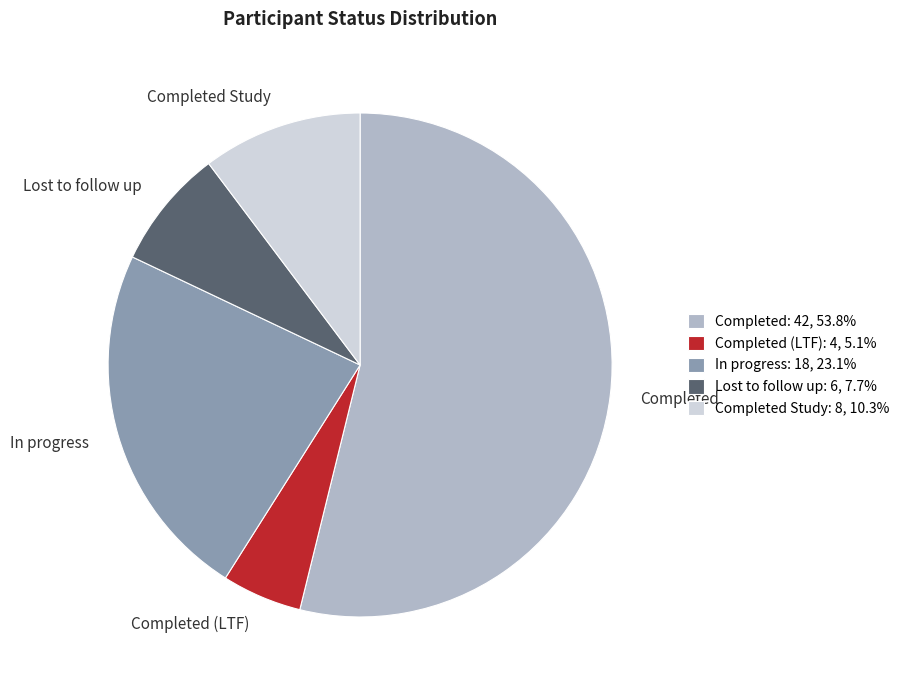

Between In progress and Lost to follow up, which is larger?

In progress